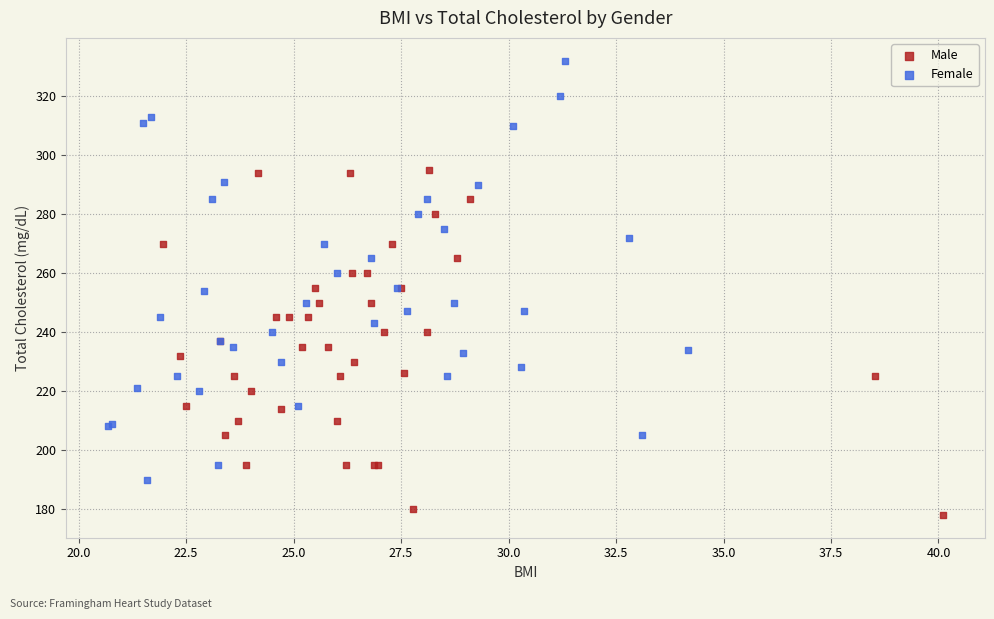

Which series contains the highest Y value?

Female